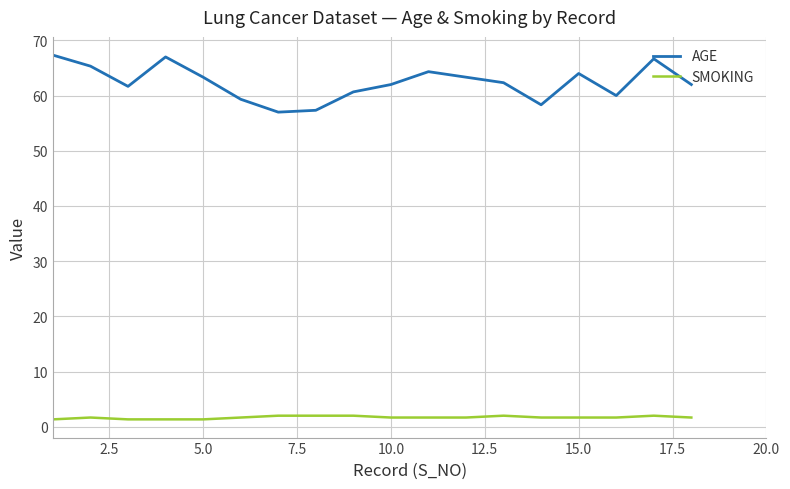

Rank the series by their maximum value, from highest to lowest.

AGE, SMOKING